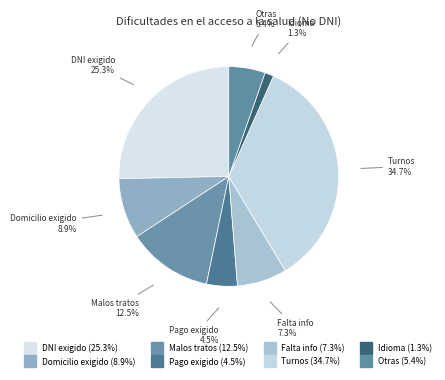

How many slices are in this pie chart?

8